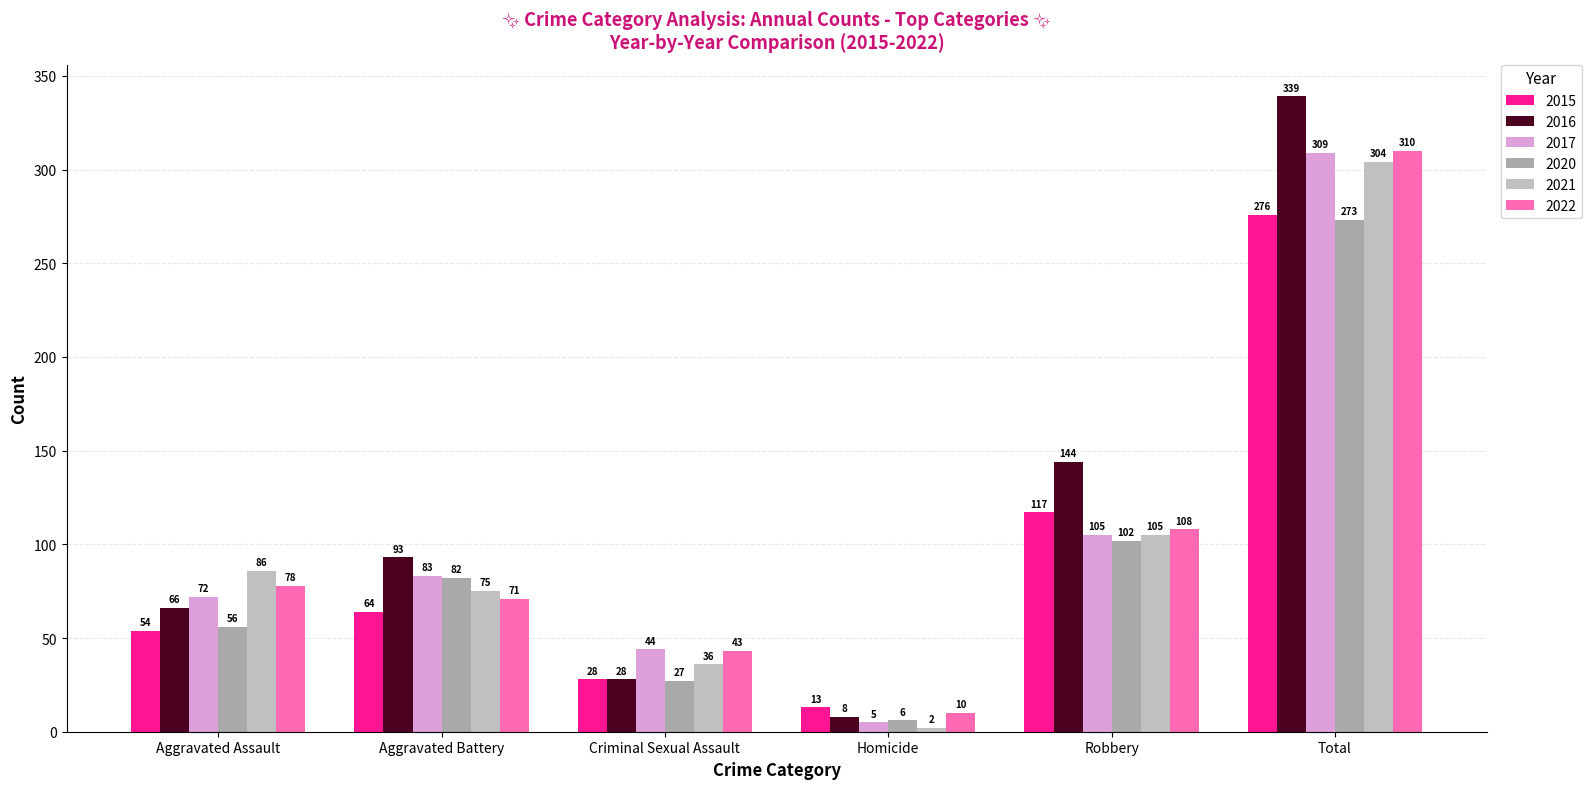

At which category is the sum across all series the highest?

Total